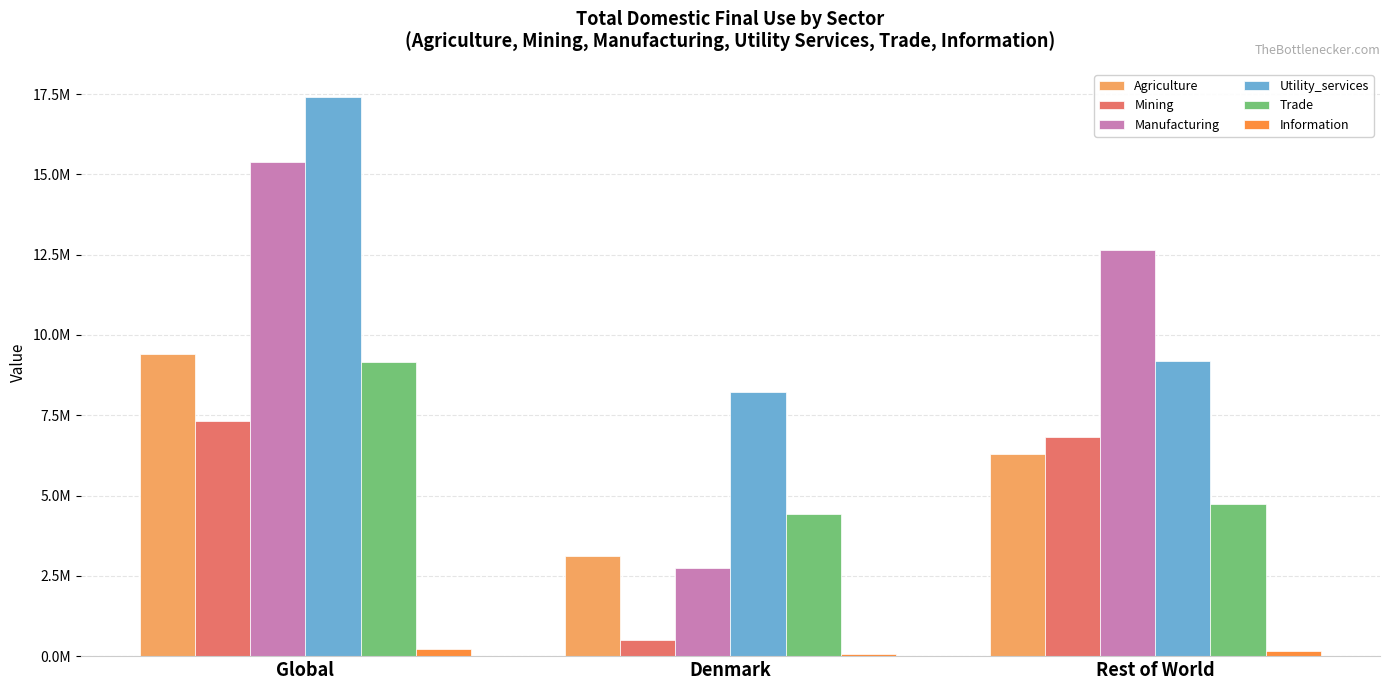

List the labels in order of Information value, smallest first.

Denmark, Rest of World, Global